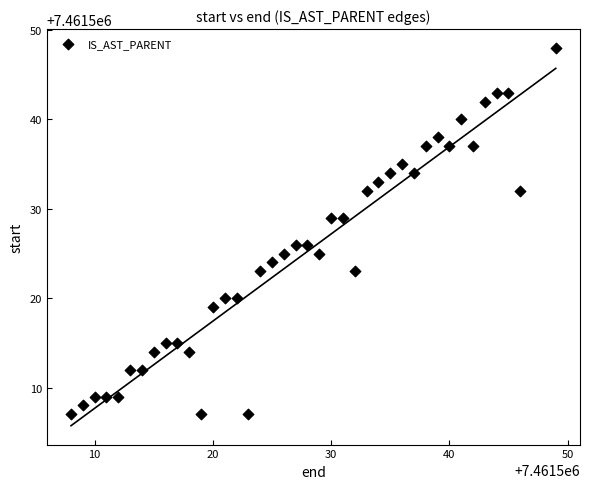

What is the range of X values (max minus min)?

41